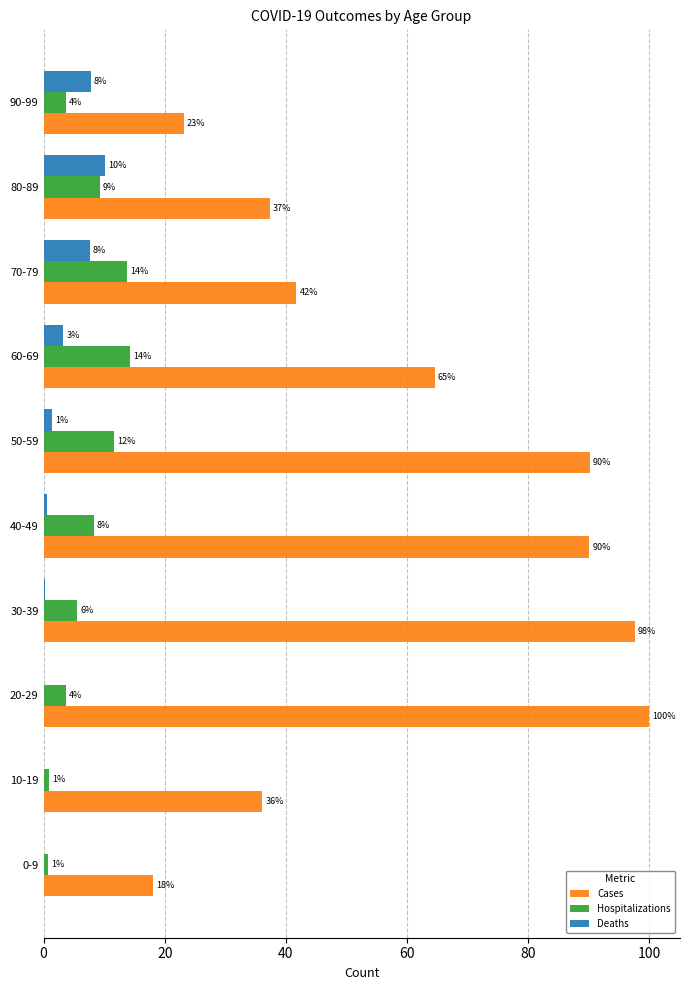

What is the maximum value shown in the chart?

100.0